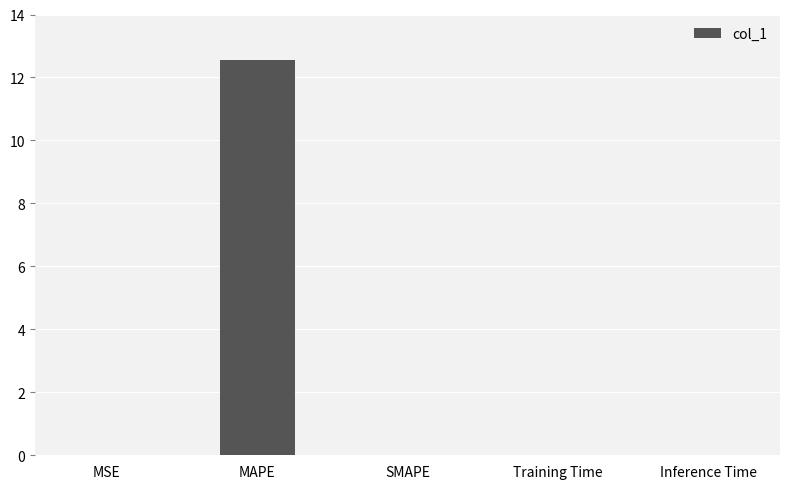

How many data points does each series have?

5